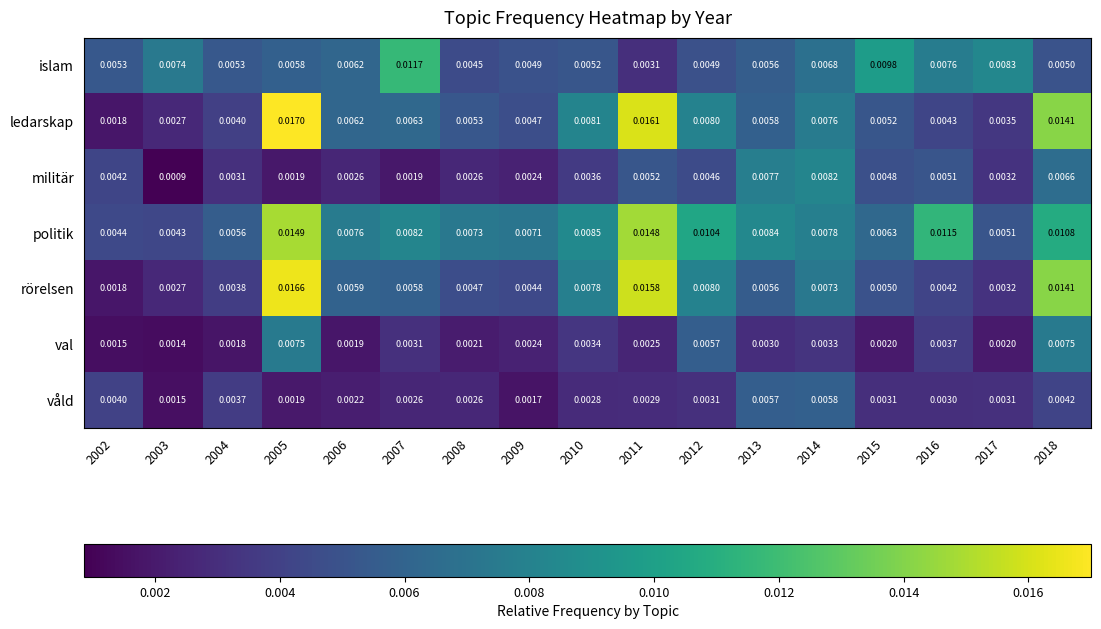

At 2004, list the series in order from largest to smallest.

politik, islam, ledarskap, rörelsen, våld, militär, val